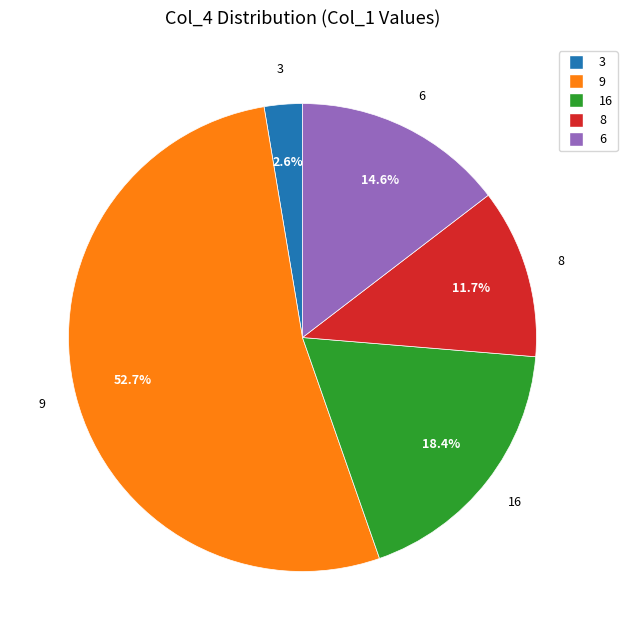

To the nearest percent, what percentage of the pie is 8?

12%